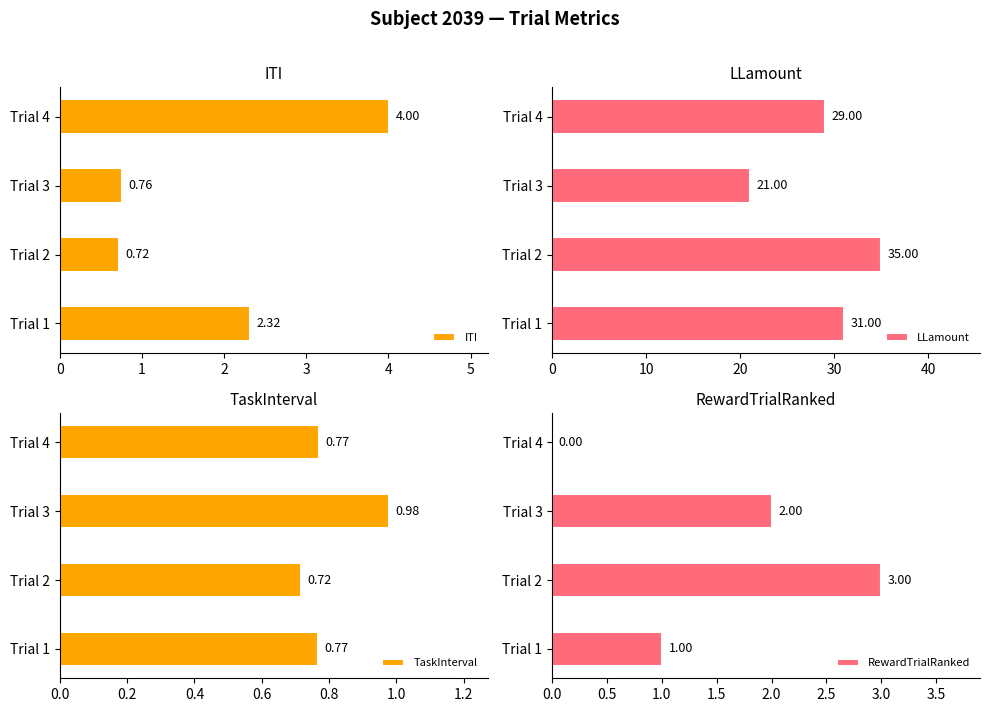

Reading left to right, extract all data points from this chart.

ITI: 2.3	0.7	0.8	4.0
LLamount: 31.0	35.0	21.0	29.0
TaskInterval: 0.8	0.7	1.0	0.8
RewardTrialRanked: 1.0	3.0	2.0	0.0